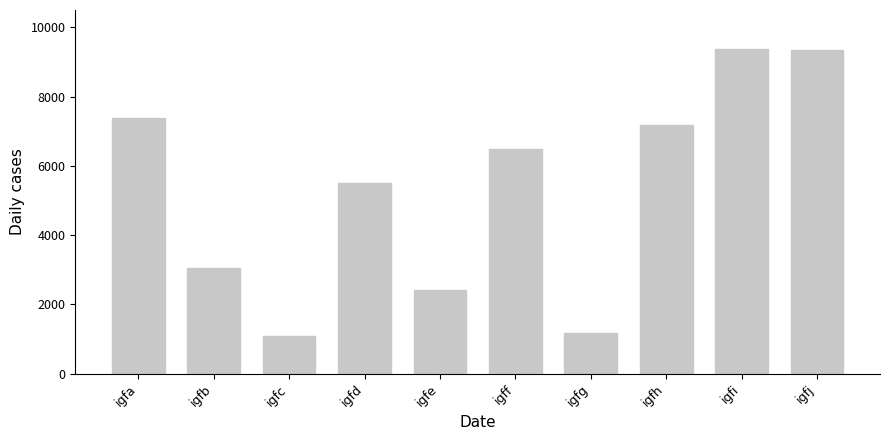

Which has a higher value, igfd or igfb?

igfd